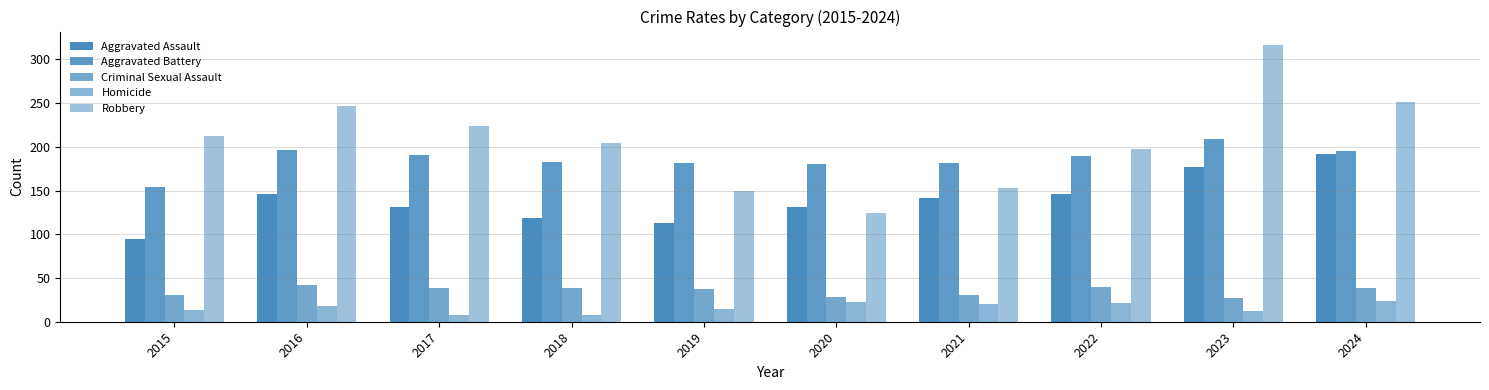

What is the spread (max minus min) of values at 2022?

177